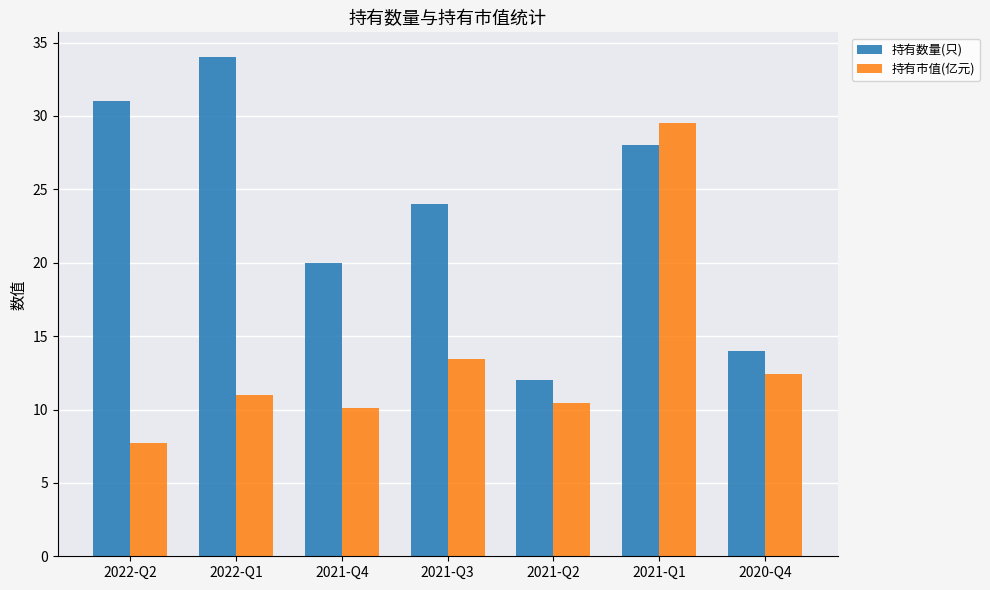

Which category has the lowest value in the 持有数量(只) series?

2021-Q2